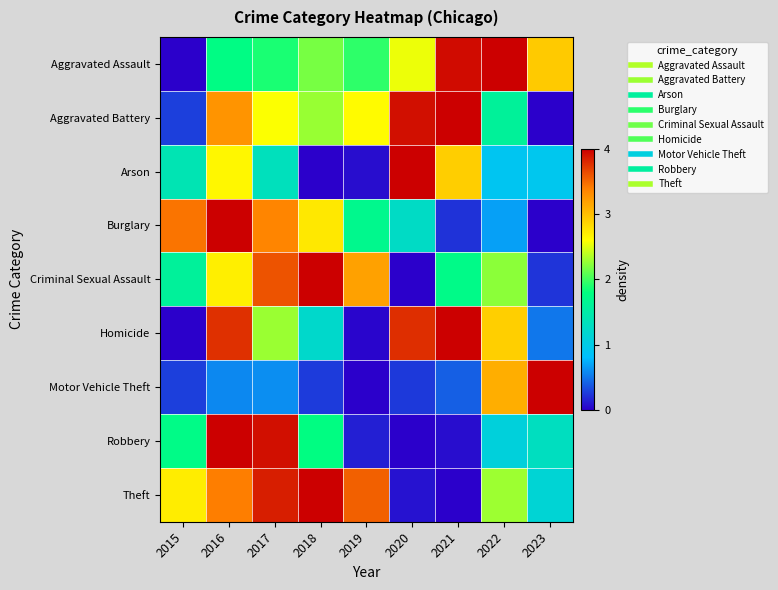

At which category does the chart reach its minimum across all series?

2015